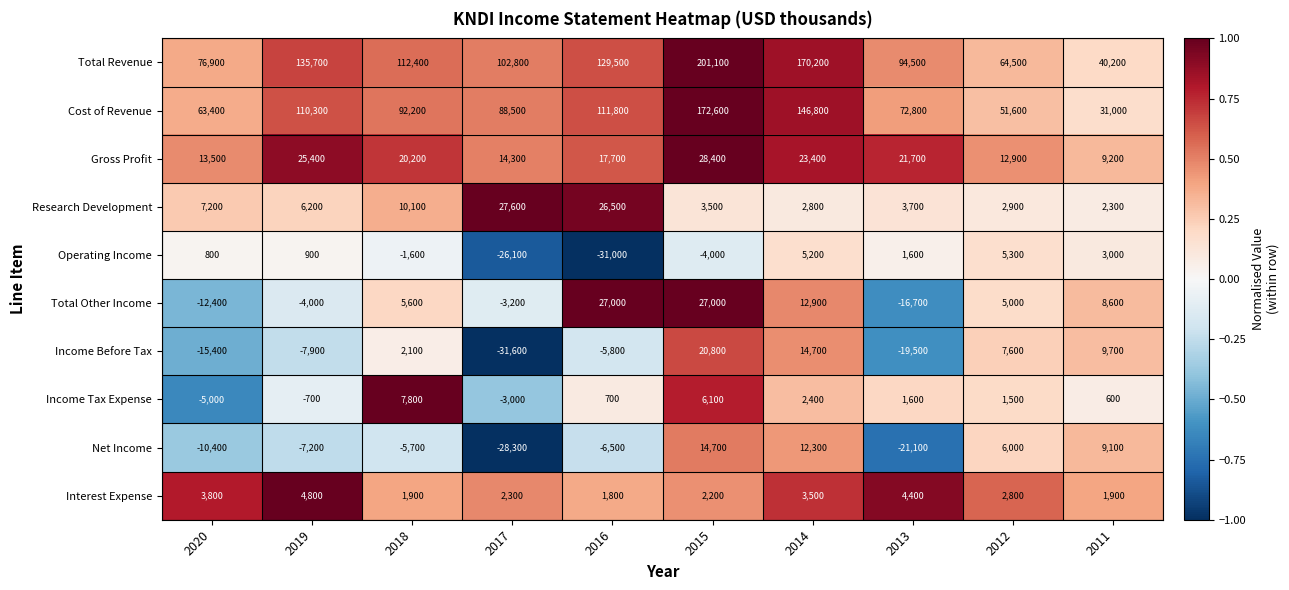

What is the spread (max minus min) of values at 2011?

39600